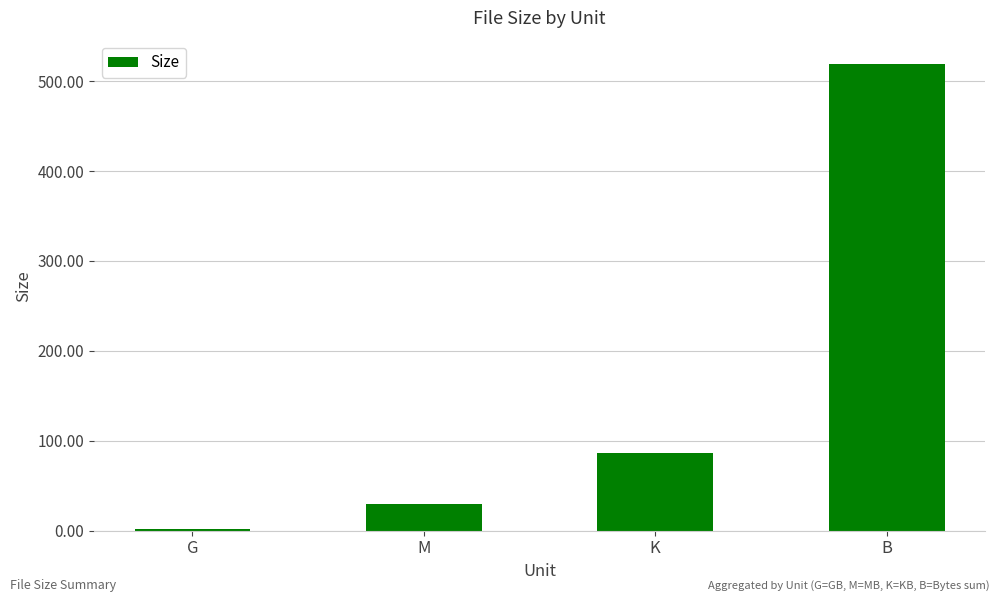

At which label is the value closest to 260?

K